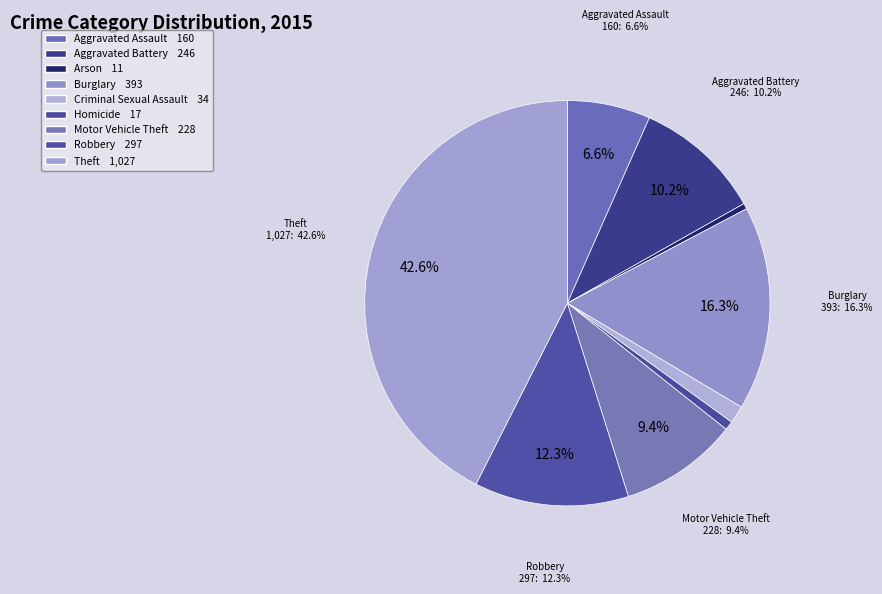

Is Theft the majority of the pie?

No